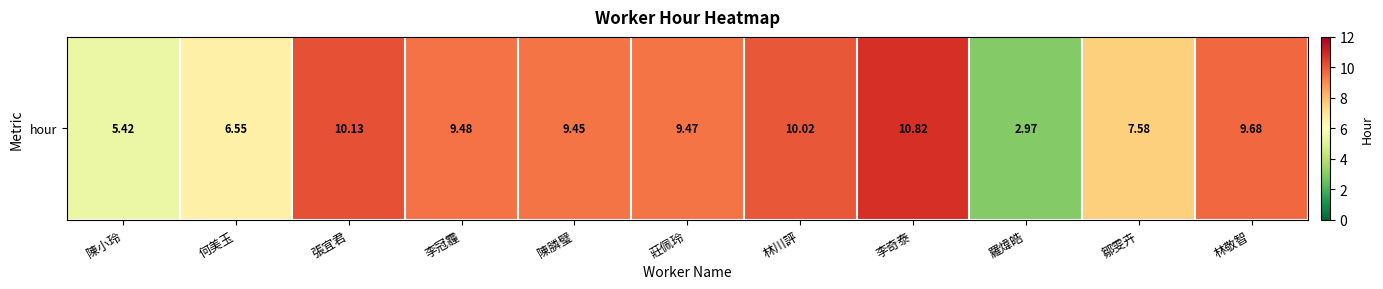

What is the difference between the maximum and minimum values?

7.9